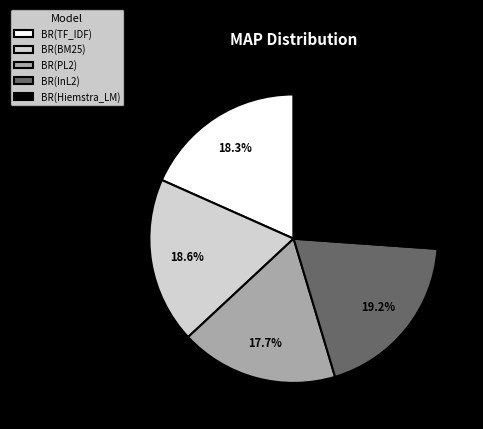

What portion of the pie excludes BR(Hiemstra_LM)?

73.9%